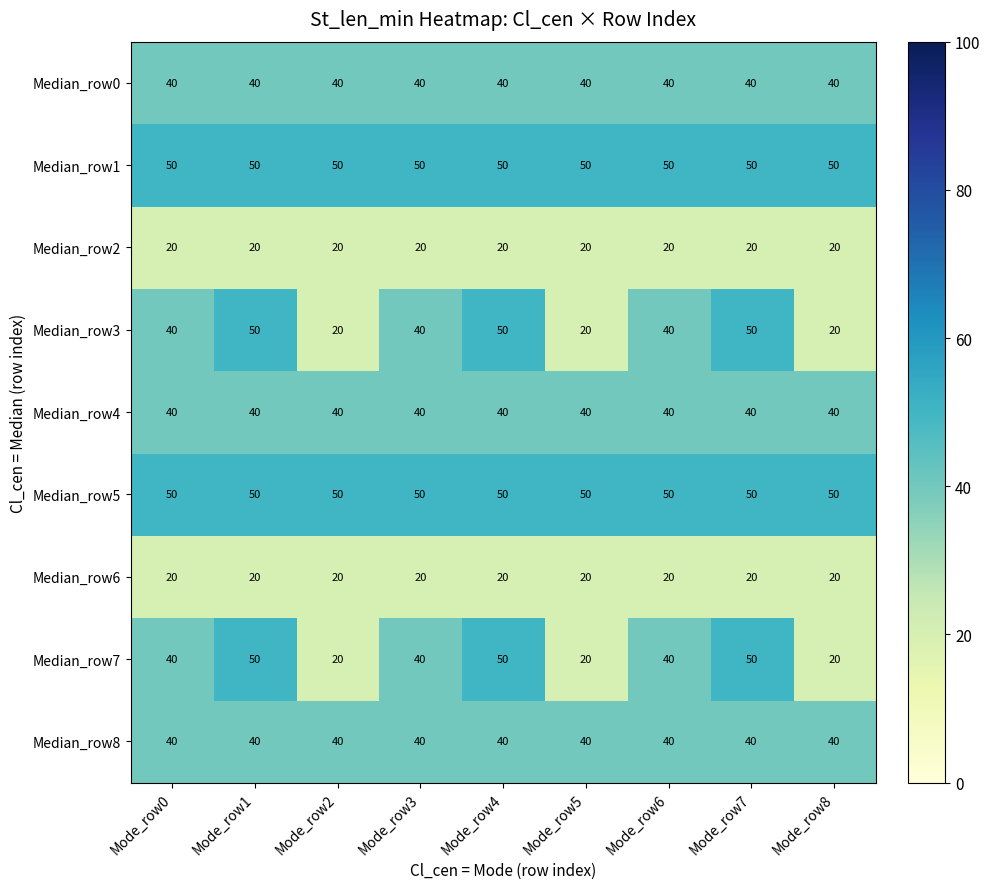

What is the lowest value of the Median_row5 series?

50